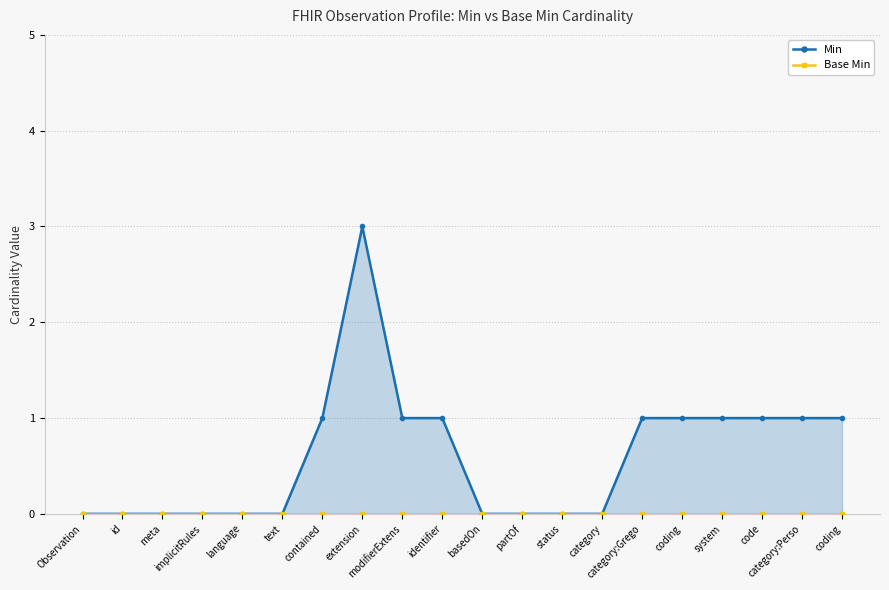

List the series in order of their peak value, lowest first.

Base Min, Min